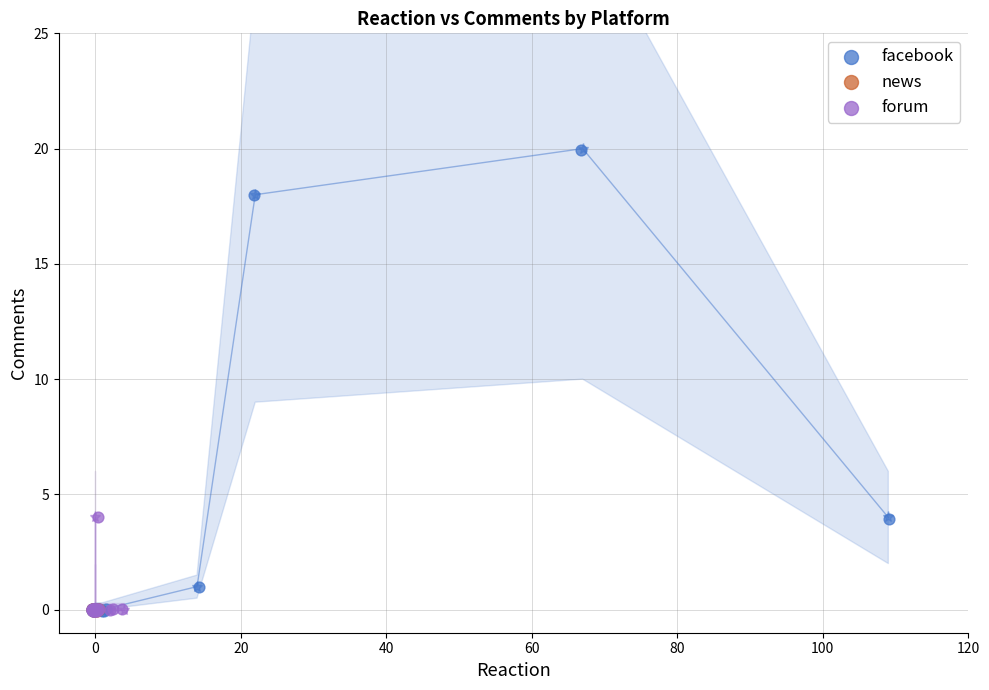

Which series reaches the maximum Y coordinate?

facebook